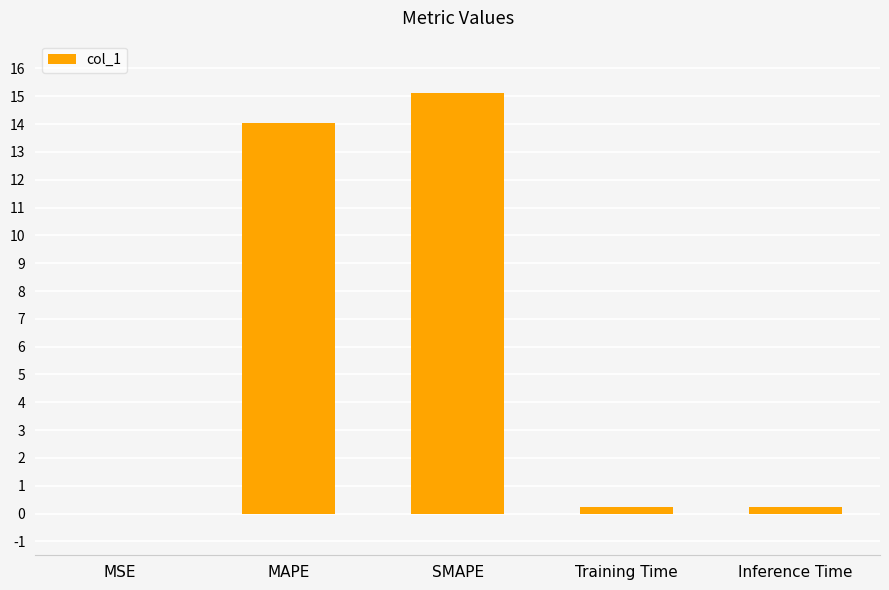

What is the sum of all values?

29.6